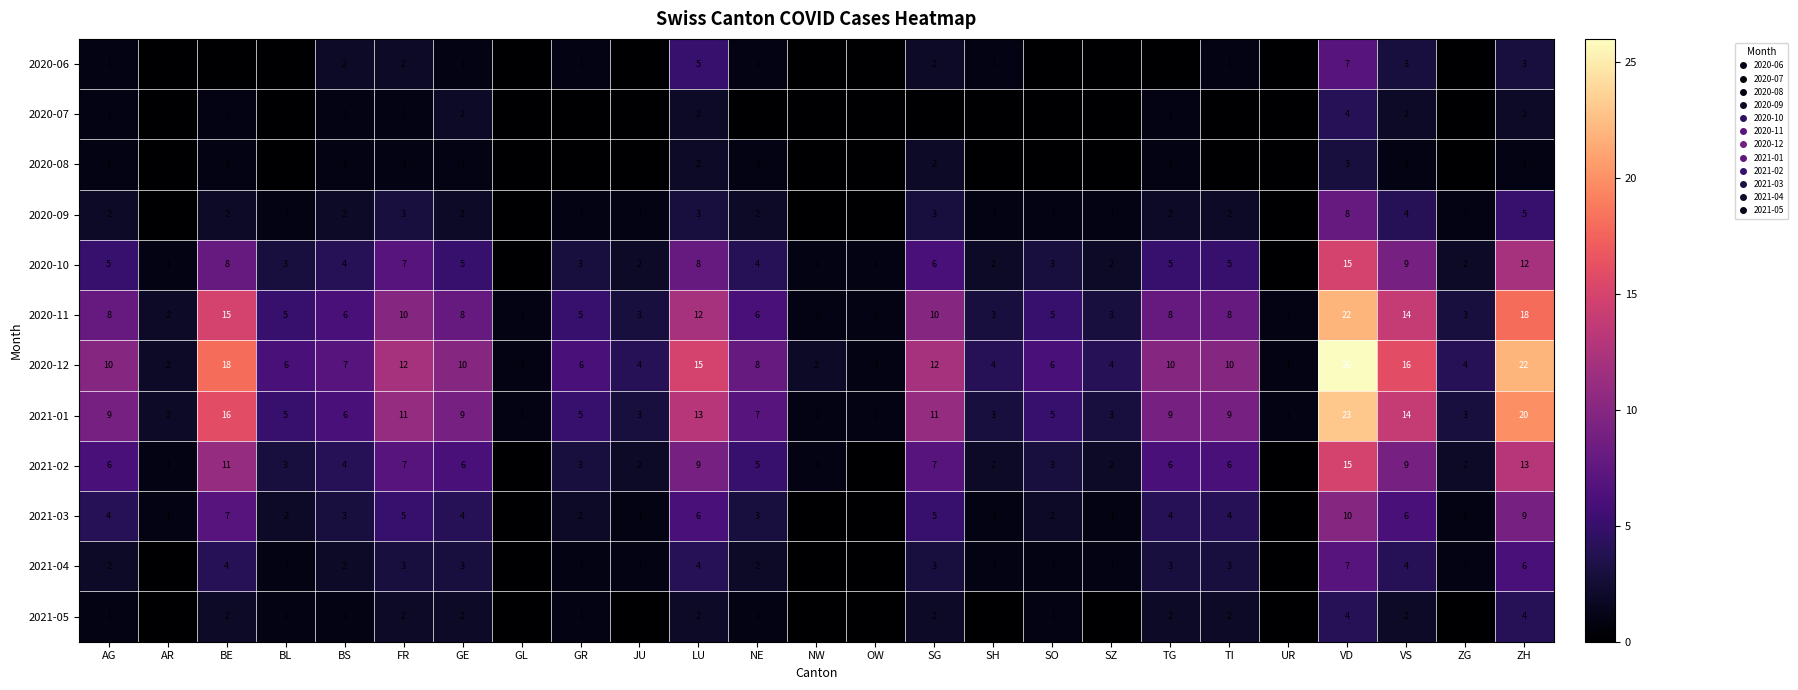

What is the difference between the highest and lowest values at TI?

10